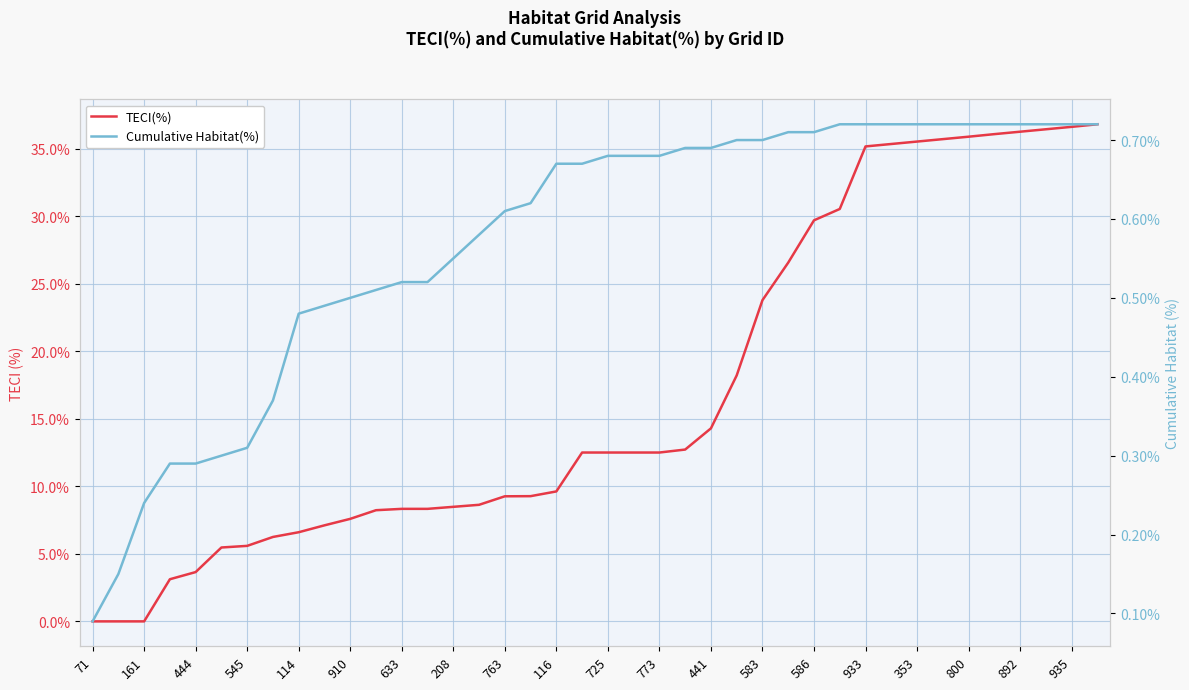

What is the sum of the Cumulative Habitat(%) values at 26 and 773?

1.2